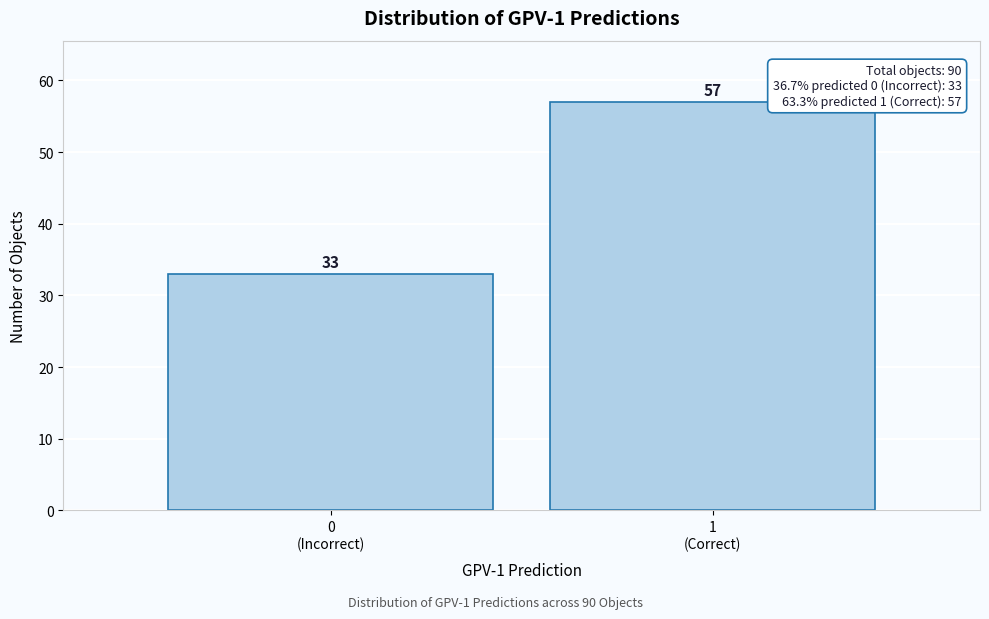

Reading left to right, what are all the values shown in this chart?

33	57